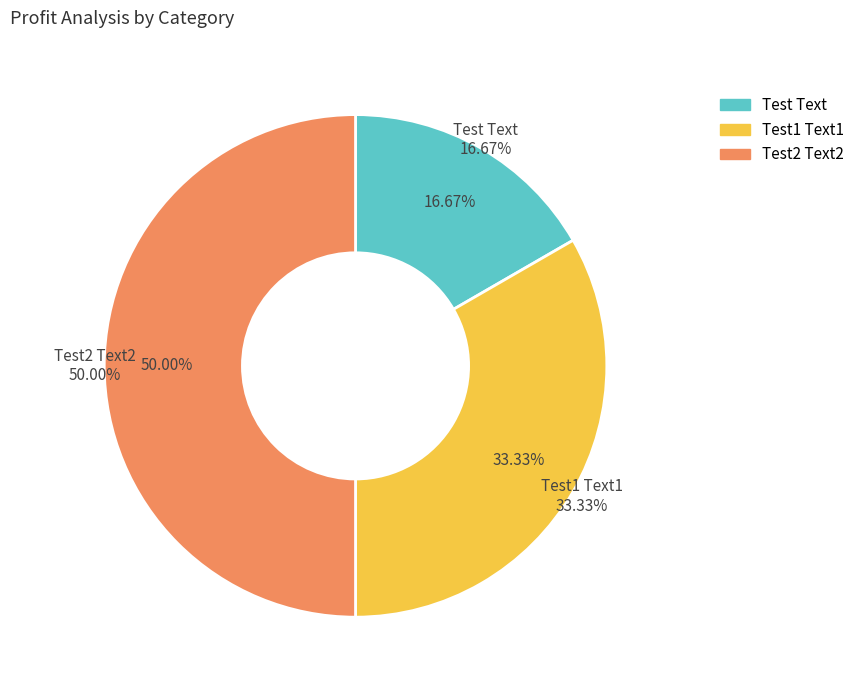

To the nearest percent, what is the difference between the largest and smallest slice percentages?

33%